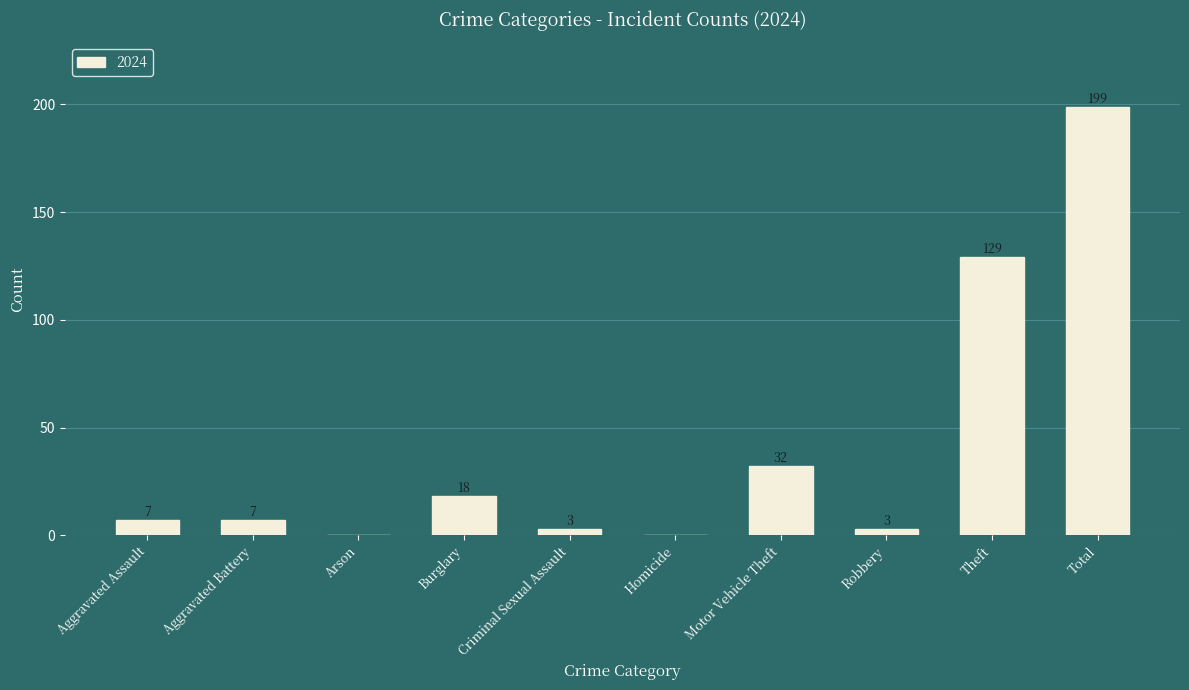

True or false: the data shows 129 at Theft.

True